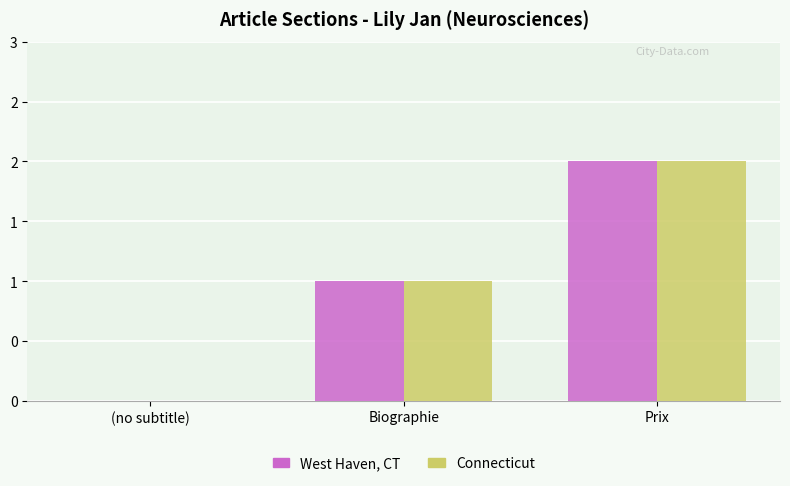

What are all the series names shown in the legend?

West Haven, CT, Connecticut